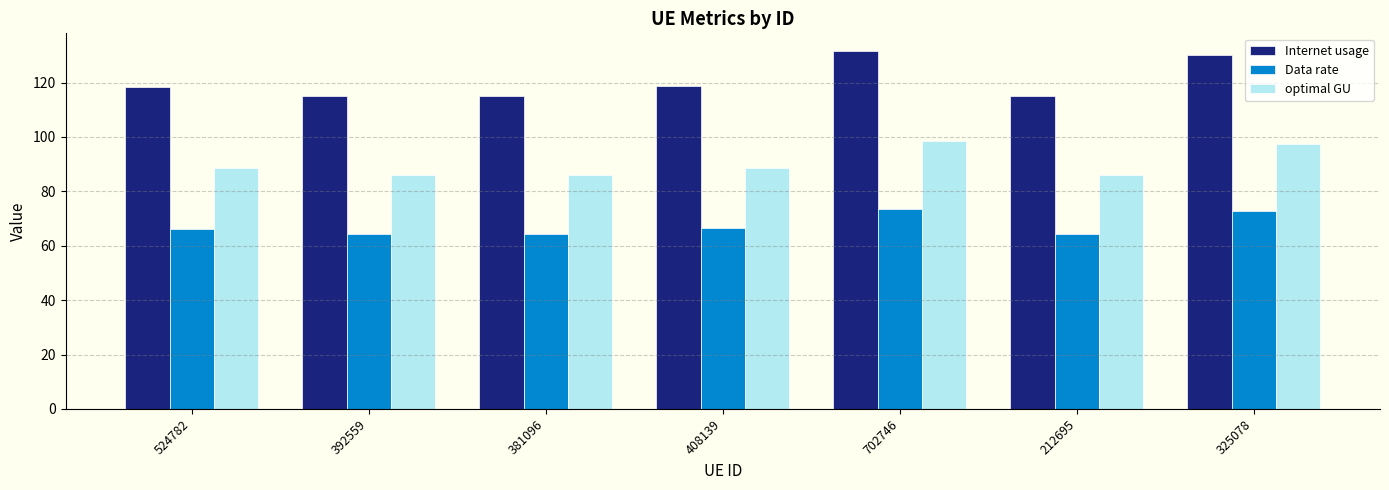

Which series has the largest range (max minus min)?

Internet usage